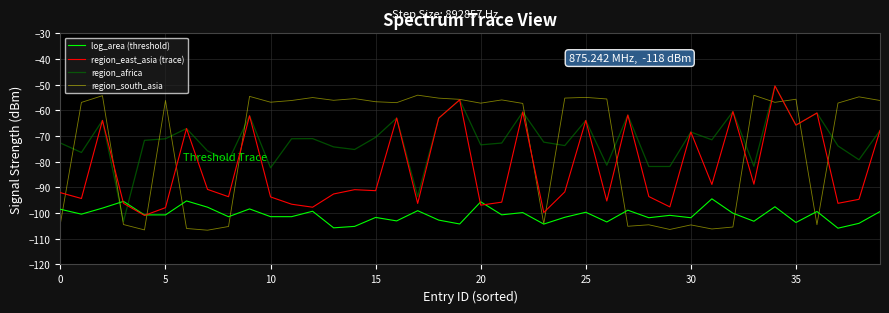

What is the sum of all region_south_asia values?

-2926.3